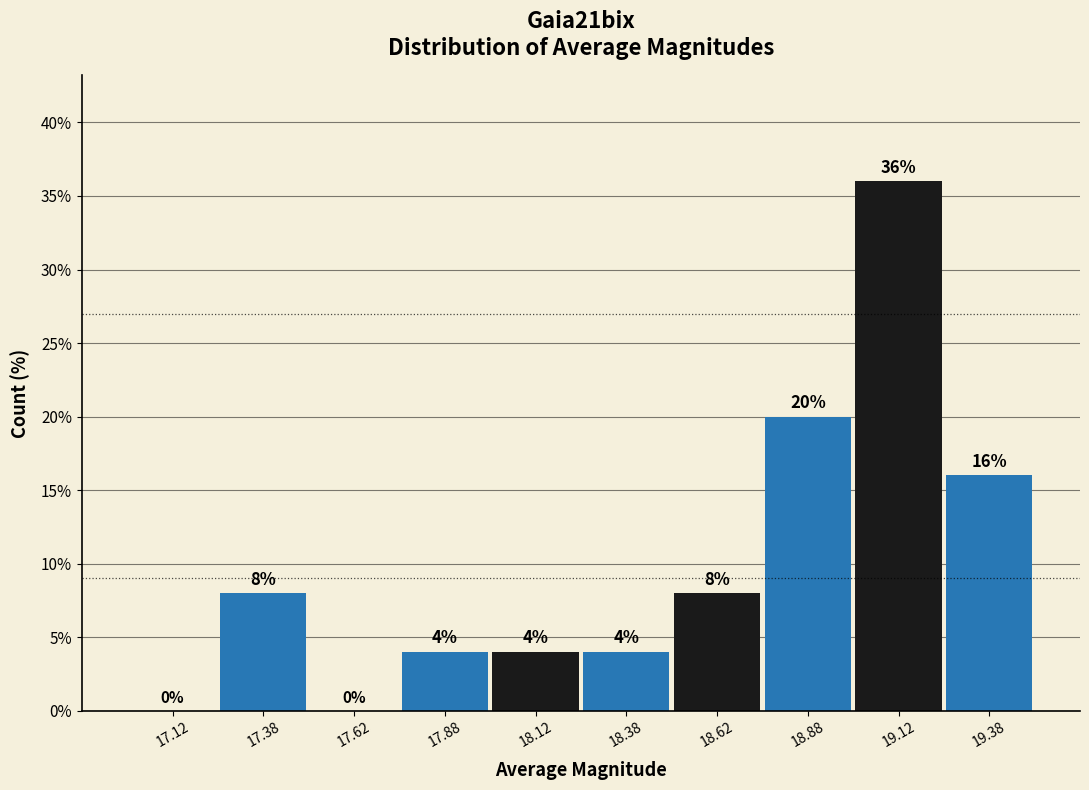

Reading left to right, list every bar in this chart as the range it spans on the x-axis followed by its height.

17.00 to 17.25: 0
17.25 to 17.50: 8
17.50 to 17.75: 0
17.75 to 18.00: 4
18.00 to 18.25: 4
18.25 to 18.50: 4
18.50 to 18.75: 8
18.75 to 19.00: 20
19.00 to 19.25: 36
19.25 to 19.50: 16